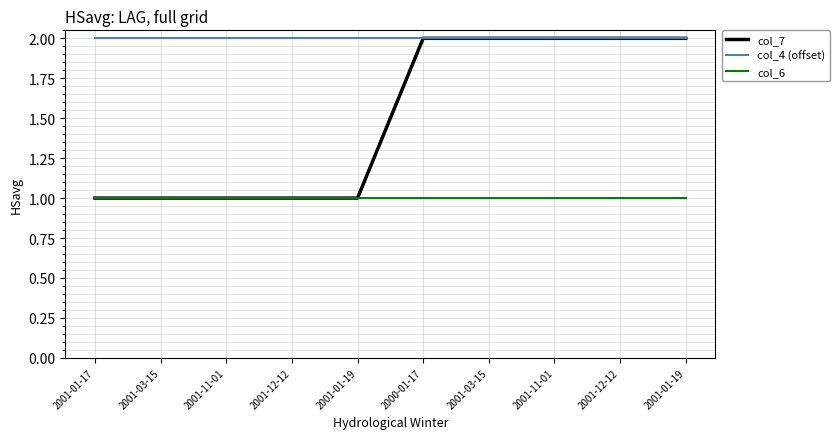

What are all the series names shown in the legend?

col_7, col_4 (offset), col_6